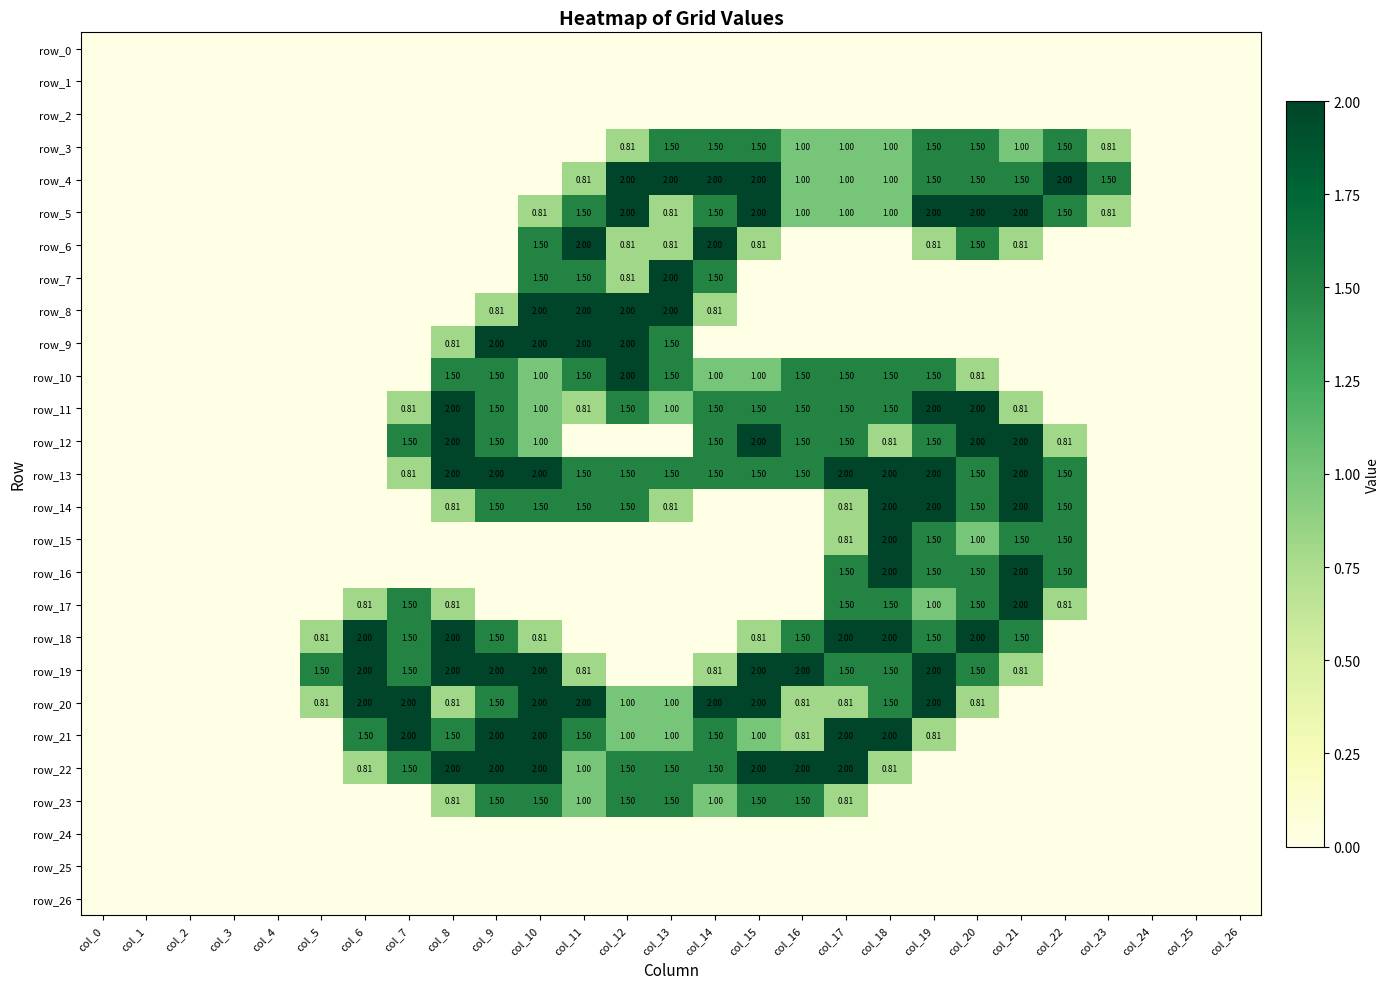

Reading right to left, extract all data points from this chart.

row_0: 0.0	0.0	0.0	0.0	0.0	0.0	0.0	0.0	0.0	0.0	0.0	0.0	0.0	0.0	0.0	0.0	0.0	0.0	0.0	0.0	0.0	0.0	0.0	0.0	0.0	0.0	0.0
row_1: 0.0	0.0	0.0	0.0	0.0	0.0	0.0	0.0	0.0	0.0	0.0	0.0	0.0	0.0	0.0	0.0	0.0	0.0	0.0	0.0	0.0	0.0	0.0	0.0	0.0	0.0	0.0
row_2: 0.0	0.0	0.0	0.0	0.0	0.0	0.0	0.0	0.0	0.0	0.0	0.0	0.0	0.0	0.0	0.0	0.0	0.0	0.0	0.0	0.0	0.0	0.0	0.0	0.0	0.0	0.0
row_3: 0.0	0.0	0.0	0.8	1.5	1.0	1.5	1.5	1.0	1.0	1.0	1.5	1.5	1.5	0.8	0.0	0.0	0.0	0.0	0.0	0.0	0.0	0.0	0.0	0.0	0.0	0.0
row_4: 0.0	0.0	0.0	1.5	2.0	1.5	1.5	1.5	1.0	1.0	1.0	2.0	2.0	2.0	2.0	0.8	0.0	0.0	0.0	0.0	0.0	0.0	0.0	0.0	0.0	0.0	0.0
row_5: 0.0	0.0	0.0	0.8	1.5	2.0	2.0	2.0	1.0	1.0	1.0	2.0	1.5	0.8	2.0	1.5	0.8	0.0	0.0	0.0	0.0	0.0	0.0	0.0	0.0	0.0	0.0
row_6: 0.0	0.0	0.0	0.0	0.0	0.8	1.5	0.8	0.0	0.0	0.0	0.8	2.0	0.8	0.8	2.0	1.5	0.0	0.0	0.0	0.0	0.0	0.0	0.0	0.0	0.0	0.0
row_7: 0.0	0.0	0.0	0.0	0.0	0.0	0.0	0.0	0.0	0.0	0.0	0.0	1.5	2.0	0.8	1.5	1.5	0.0	0.0	0.0	0.0	0.0	0.0	0.0	0.0	0.0	0.0
row_8: 0.0	0.0	0.0	0.0	0.0	0.0	0.0	0.0	0.0	0.0	0.0	0.0	0.8	2.0	2.0	2.0	2.0	0.8	0.0	0.0	0.0	0.0	0.0	0.0	0.0	0.0	0.0
row_9: 0.0	0.0	0.0	0.0	0.0	0.0	0.0	0.0	0.0	0.0	0.0	0.0	0.0	1.5	2.0	2.0	2.0	2.0	0.8	0.0	0.0	0.0	0.0	0.0	0.0	0.0	0.0
row_10: 0.0	0.0	0.0	0.0	0.0	0.0	0.8	1.5	1.5	1.5	1.5	1.0	1.0	1.5	2.0	1.5	1.0	1.5	1.5	0.0	0.0	0.0	0.0	0.0	0.0	0.0	0.0
row_11: 0.0	0.0	0.0	0.0	0.0	0.8	2.0	2.0	1.5	1.5	1.5	1.5	1.5	1.0	1.5	0.8	1.0	1.5	2.0	0.8	0.0	0.0	0.0	0.0	0.0	0.0	0.0
row_12: 0.0	0.0	0.0	0.0	0.8	2.0	2.0	1.5	0.8	1.5	1.5	2.0	1.5	0.0	0.0	0.0	1.0	1.5	2.0	1.5	0.0	0.0	0.0	0.0	0.0	0.0	0.0
row_13: 0.0	0.0	0.0	0.0	1.5	2.0	1.5	2.0	2.0	2.0	1.5	1.5	1.5	1.5	1.5	1.5	2.0	2.0	2.0	0.8	0.0	0.0	0.0	0.0	0.0	0.0	0.0
row_14: 0.0	0.0	0.0	0.0	1.5	2.0	1.5	2.0	2.0	0.8	0.0	0.0	0.0	0.8	1.5	1.5	1.5	1.5	0.8	0.0	0.0	0.0	0.0	0.0	0.0	0.0	0.0
row_15: 0.0	0.0	0.0	0.0	1.5	1.5	1.0	1.5	2.0	0.8	0.0	0.0	0.0	0.0	0.0	0.0	0.0	0.0	0.0	0.0	0.0	0.0	0.0	0.0	0.0	0.0	0.0
row_16: 0.0	0.0	0.0	0.0	1.5	2.0	1.5	1.5	2.0	1.5	0.0	0.0	0.0	0.0	0.0	0.0	0.0	0.0	0.0	0.0	0.0	0.0	0.0	0.0	0.0	0.0	0.0
row_17: 0.0	0.0	0.0	0.0	0.8	2.0	1.5	1.0	1.5	1.5	0.0	0.0	0.0	0.0	0.0	0.0	0.0	0.0	0.8	1.5	0.8	0.0	0.0	0.0	0.0	0.0	0.0
row_18: 0.0	0.0	0.0	0.0	0.0	1.5	2.0	1.5	2.0	2.0	1.5	0.8	0.0	0.0	0.0	0.0	0.8	1.5	2.0	1.5	2.0	0.8	0.0	0.0	0.0	0.0	0.0
row_19: 0.0	0.0	0.0	0.0	0.0	0.8	1.5	2.0	1.5	1.5	2.0	2.0	0.8	0.0	0.0	0.8	2.0	2.0	2.0	1.5	2.0	1.5	0.0	0.0	0.0	0.0	0.0
row_20: 0.0	0.0	0.0	0.0	0.0	0.0	0.8	2.0	1.5	0.8	0.8	2.0	2.0	1.0	1.0	2.0	2.0	1.5	0.8	2.0	2.0	0.8	0.0	0.0	0.0	0.0	0.0
row_21: 0.0	0.0	0.0	0.0	0.0	0.0	0.0	0.8	2.0	2.0	0.8	1.0	1.5	1.0	1.0	1.5	2.0	2.0	1.5	2.0	1.5	0.0	0.0	0.0	0.0	0.0	0.0
row_22: 0.0	0.0	0.0	0.0	0.0	0.0	0.0	0.0	0.8	2.0	2.0	2.0	1.5	1.5	1.5	1.0	2.0	2.0	2.0	1.5	0.8	0.0	0.0	0.0	0.0	0.0	0.0
row_23: 0.0	0.0	0.0	0.0	0.0	0.0	0.0	0.0	0.0	0.8	1.5	1.5	1.0	1.5	1.5	1.0	1.5	1.5	0.8	0.0	0.0	0.0	0.0	0.0	0.0	0.0	0.0
row_24: 0.0	0.0	0.0	0.0	0.0	0.0	0.0	0.0	0.0	0.0	0.0	0.0	0.0	0.0	0.0	0.0	0.0	0.0	0.0	0.0	0.0	0.0	0.0	0.0	0.0	0.0	0.0
row_25: 0.0	0.0	0.0	0.0	0.0	0.0	0.0	0.0	0.0	0.0	0.0	0.0	0.0	0.0	0.0	0.0	0.0	0.0	0.0	0.0	0.0	0.0	0.0	0.0	0.0	0.0	0.0
row_26: 0.0	0.0	0.0	0.0	0.0	0.0	0.0	0.0	0.0	0.0	0.0	0.0	0.0	0.0	0.0	0.0	0.0	0.0	0.0	0.0	0.0	0.0	0.0	0.0	0.0	0.0	0.0